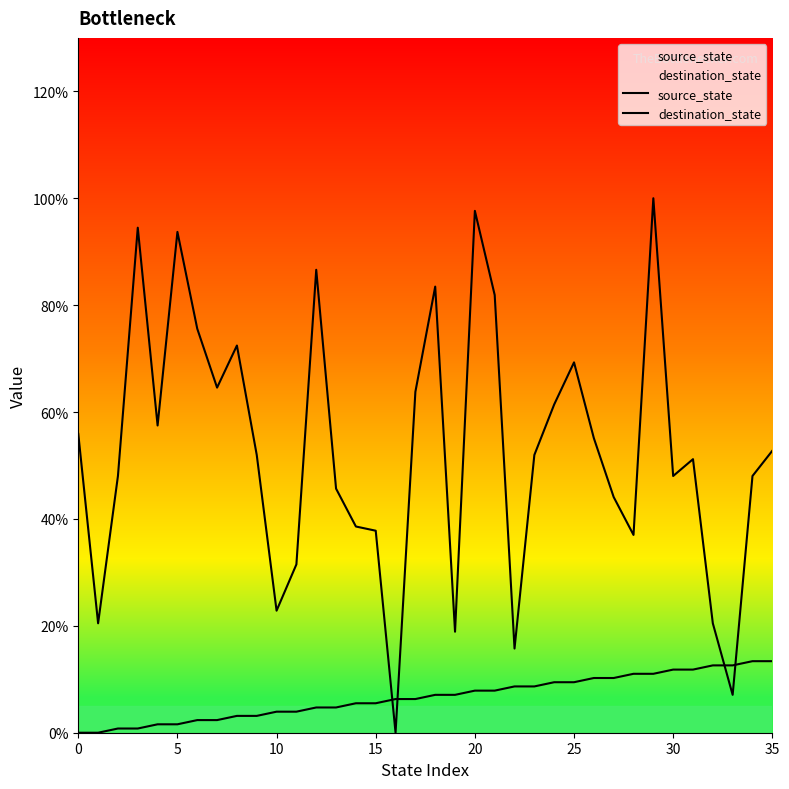

Count the number of data series in this chart.

2